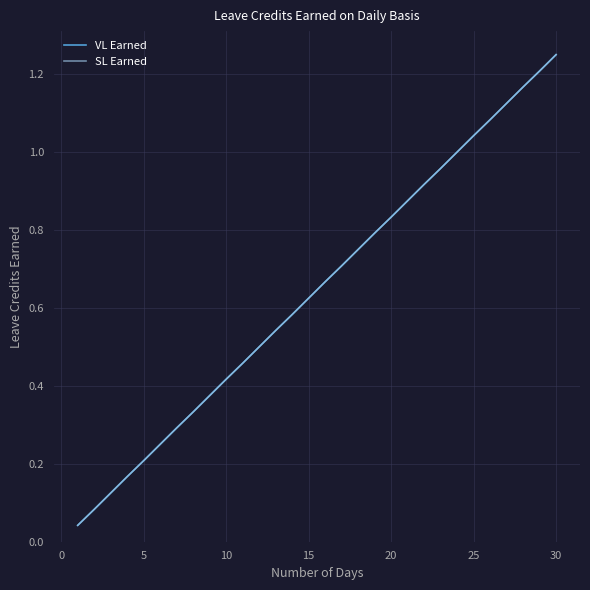

True or false: SL Earned has more than 2 points higher than both neighbors.

False